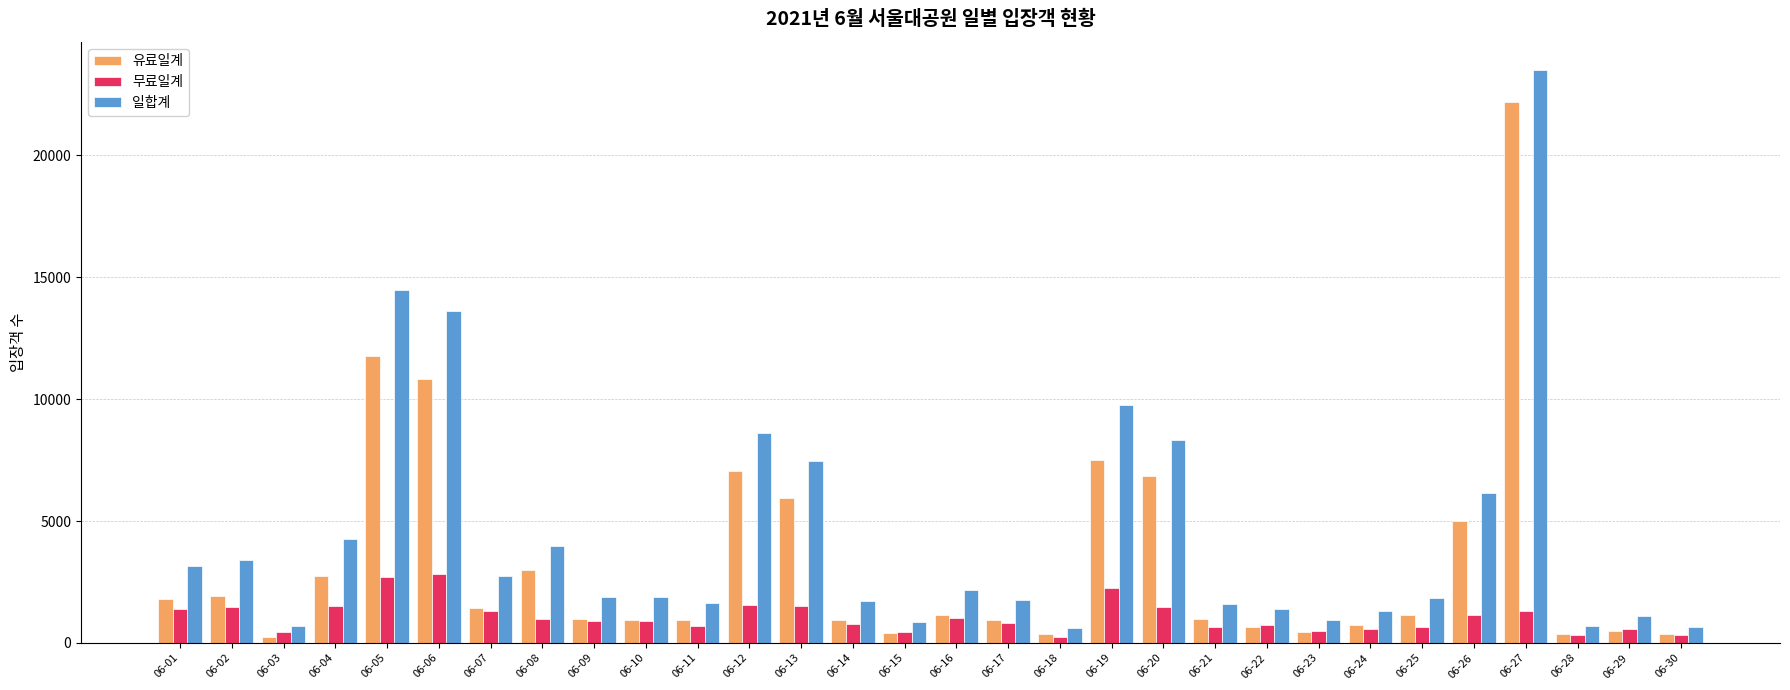

What is the lowest value of the 유료일계 series?

241